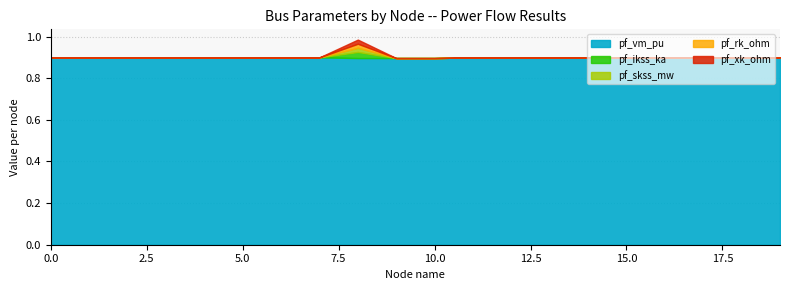

Which series has the largest total across all categories?

pf_vm_pu